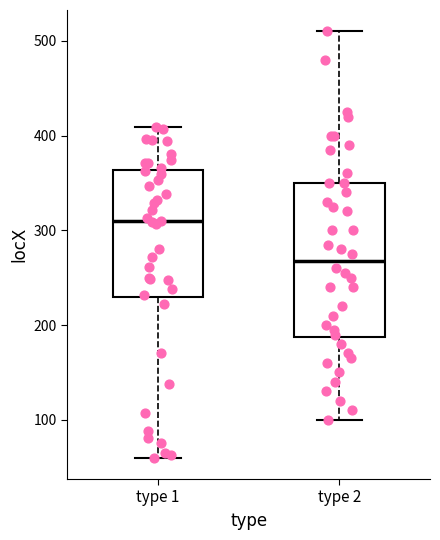

Which box is the tallest, from its lower edge to its upper edge?

type 2